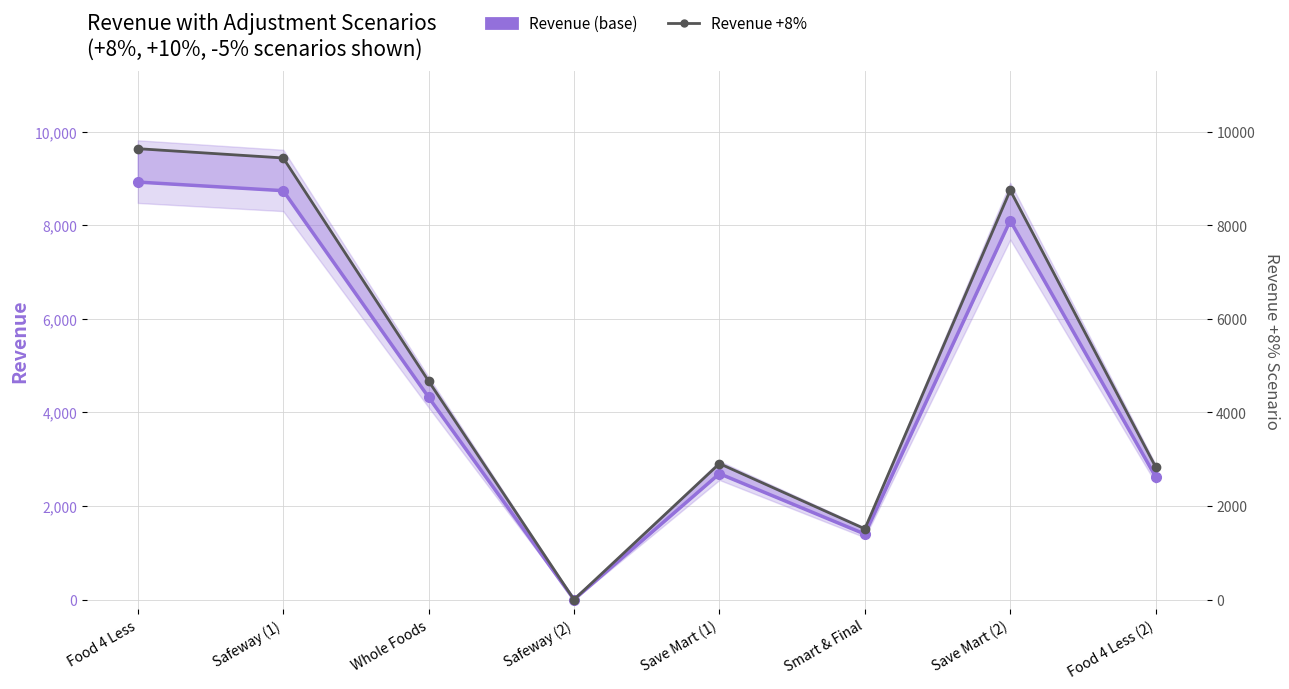

List the series in order of their peak value, lowest first.

Revenue (base), Revenue +8%